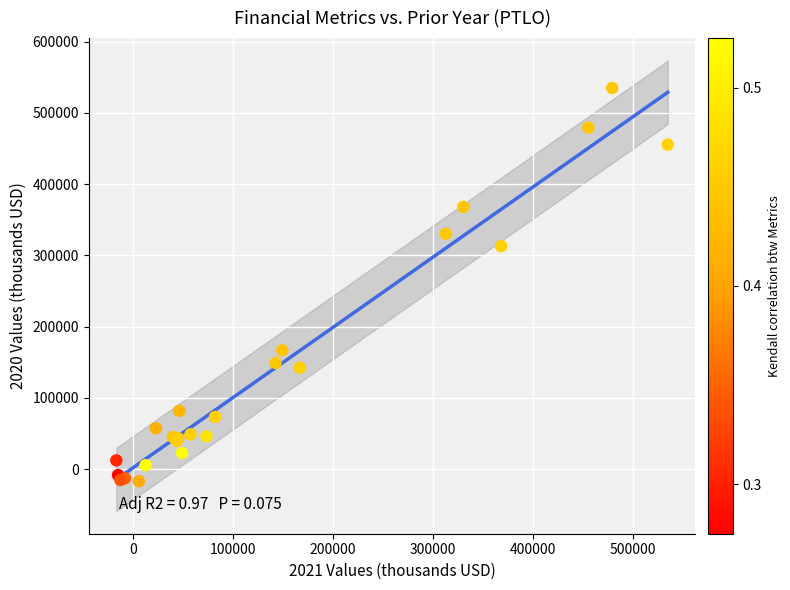

What Y value in the scatter plot is closest to 259050?

313000